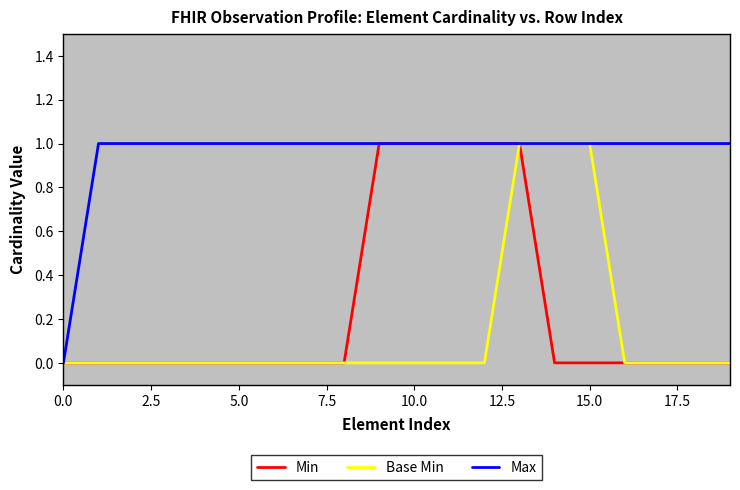

Which series has the largest total across all categories?

Max